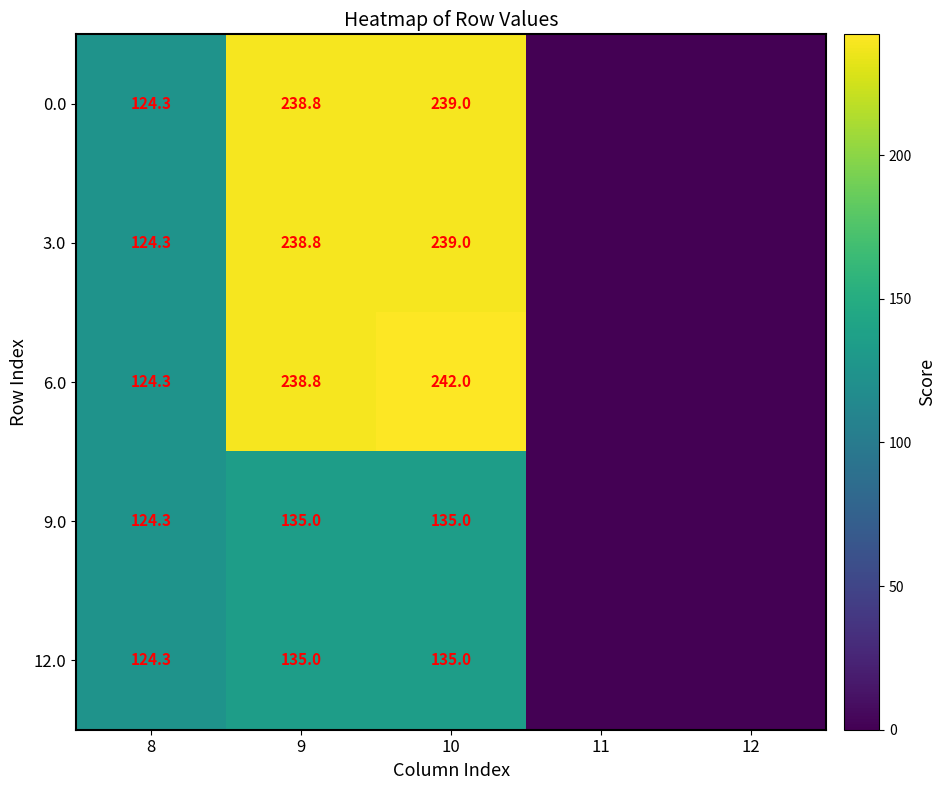

True or false: 9.0 has a value of 68.4 at 10.

False